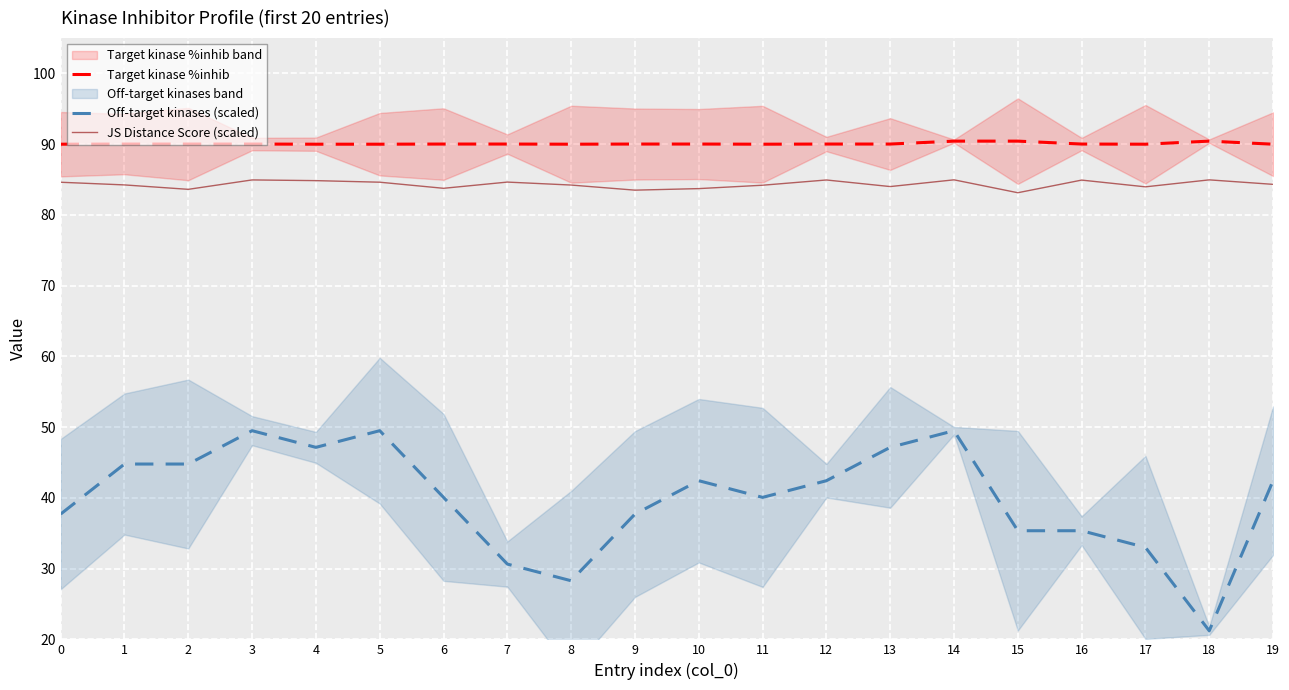

List the labels in order of Target kinase %inhib value, smallest first.

0, 4, 5, 8, 11, 17, 19, 1, 2, 3, 6, 7, 9, 10, 12, 13, 16, 14, 15, 18